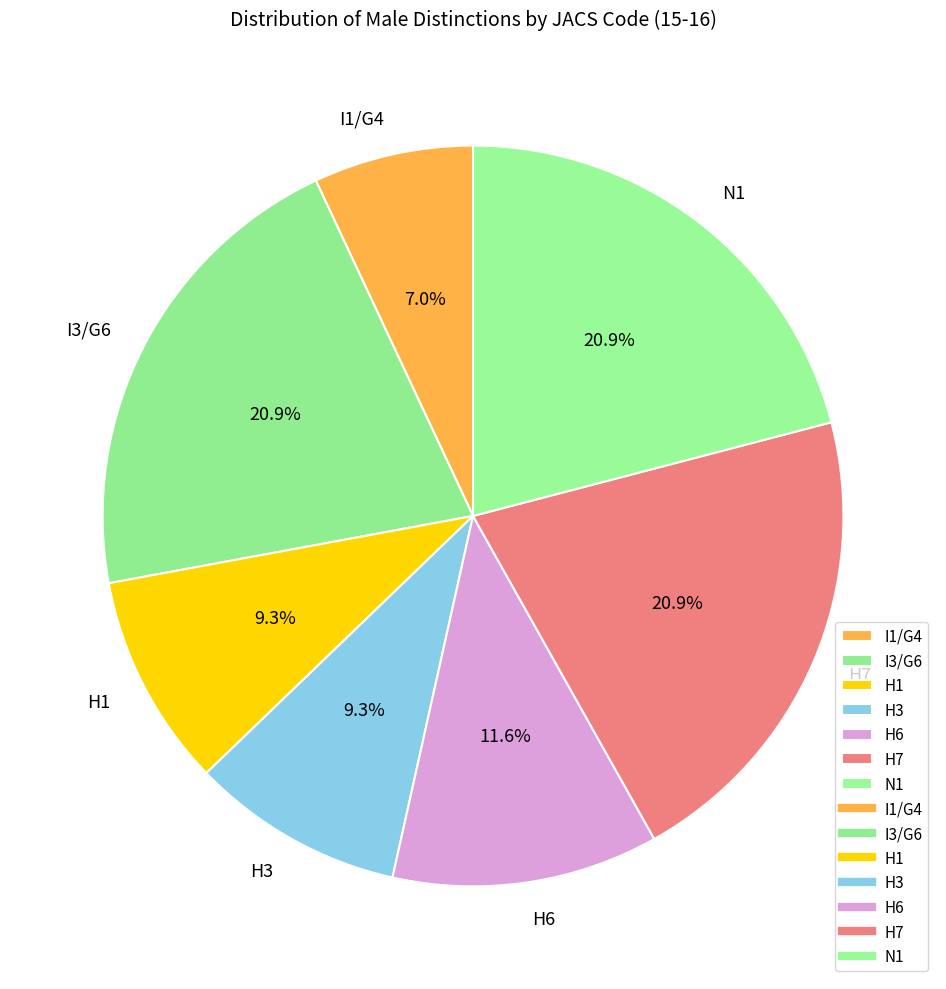

What is the ratio of the value at H3 to the value at I3/G6?

0.4